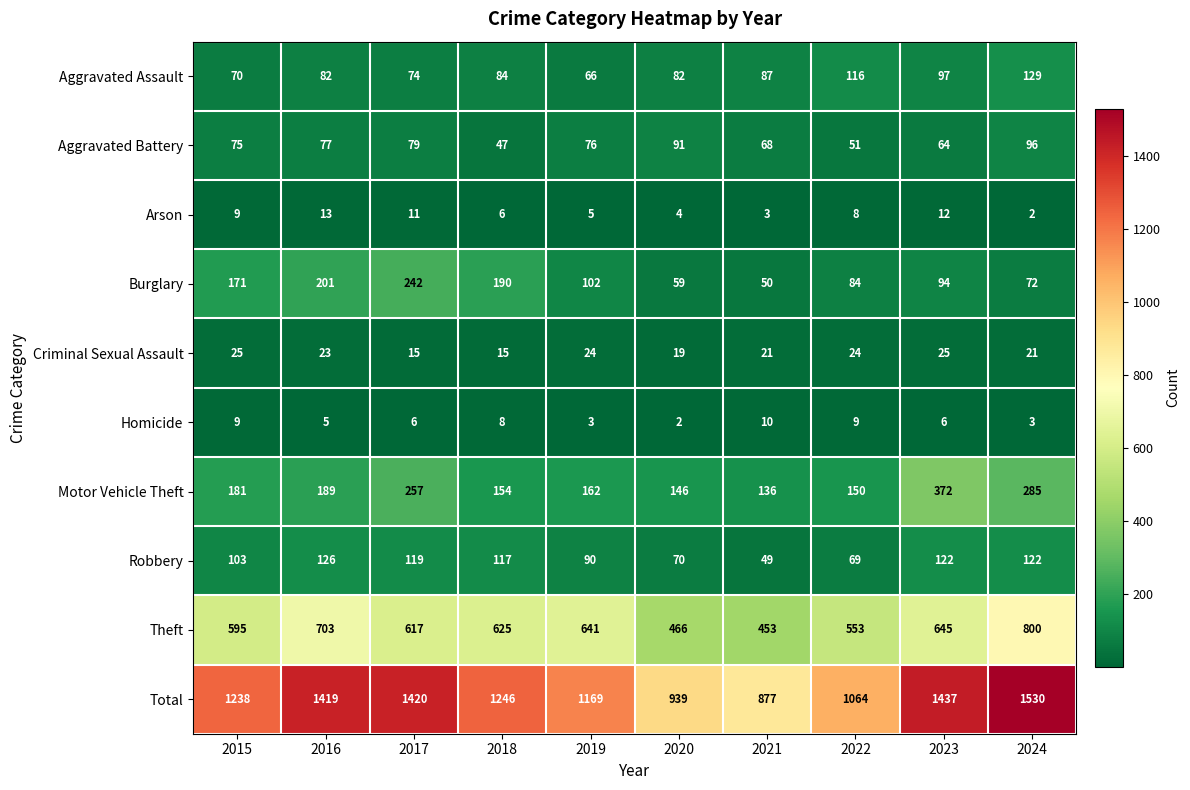

How many series are shown in this chart?

10